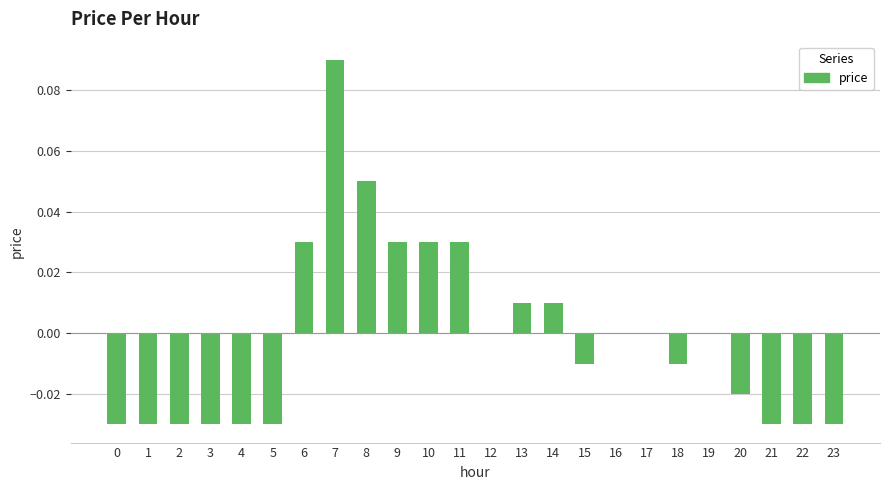

Which label corresponds to the largest value in the chart?

7